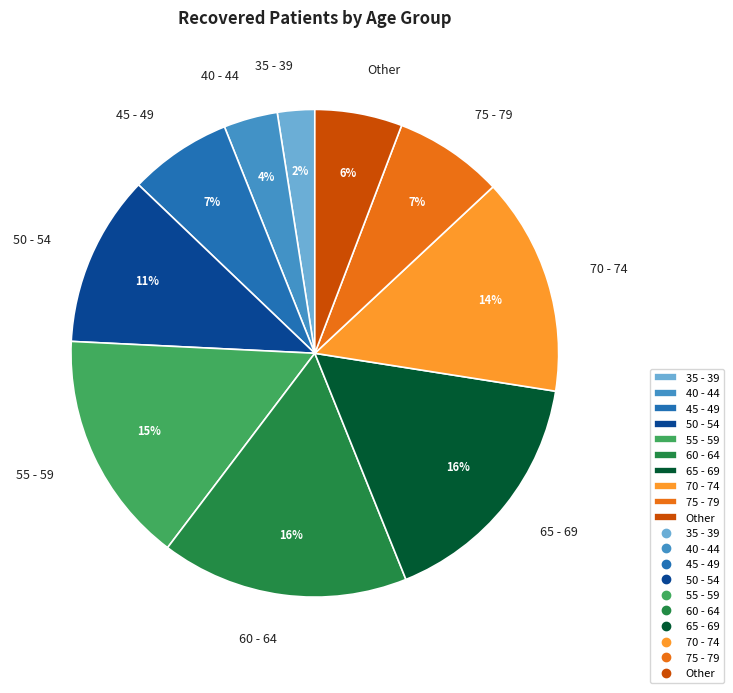

What is the smallest slice in the pie chart?

35 - 39